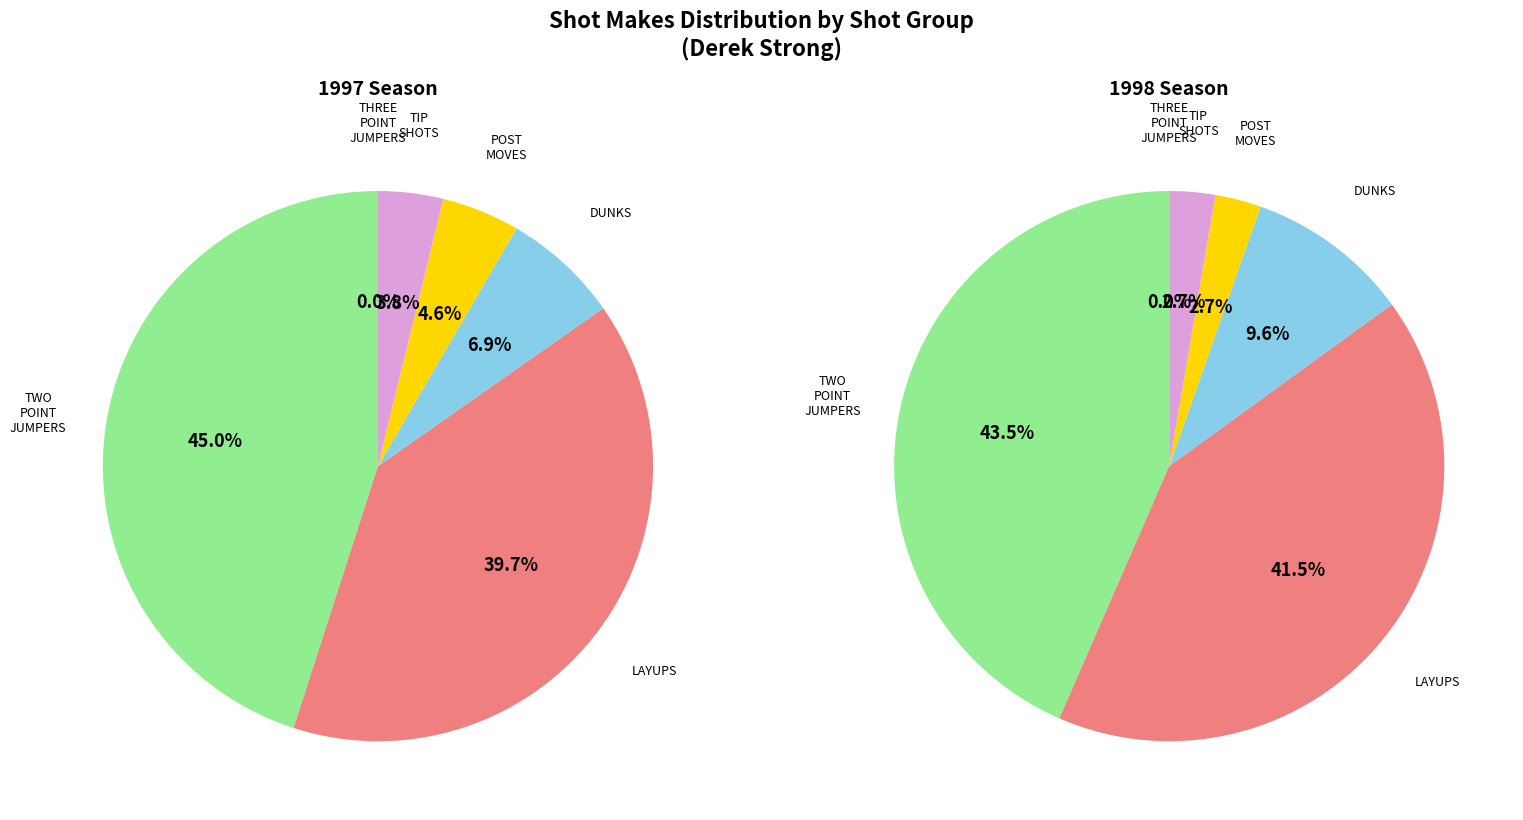

Which has a higher value, LAYUPS or DUNKS?

LAYUPS